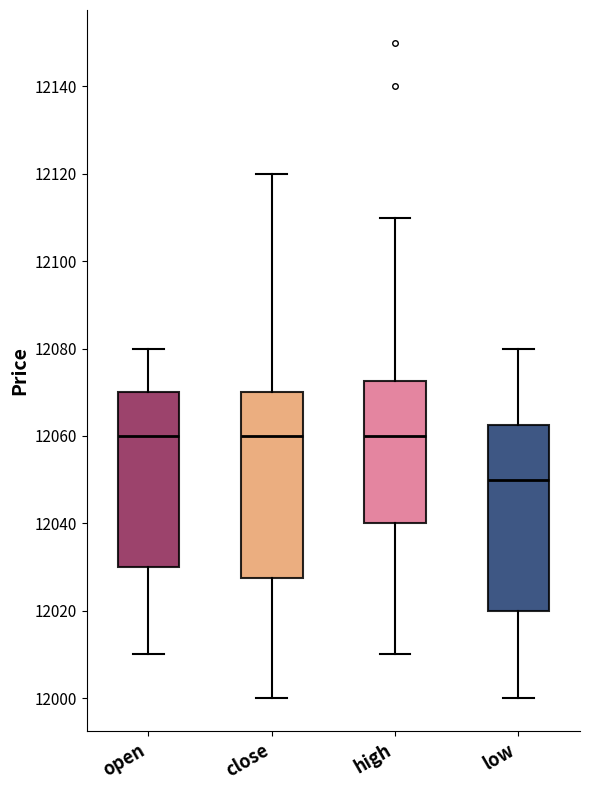

Reading left to right, transcribe this box plot: for each box, give where its median line is, the range the box spans, and where its two whiskers end, as read against the y-axis. The values are not printed on the chart, so give them approximately, as read against the axis.

open: median 12060, box 12030 to 12070, whiskers 12010 to 12080
close: median 12060, box 12028 to 12070, whiskers 12000 to 12120
high: median 12060, box 12040 to 12072, whiskers 12010 to 12110
low: median 12050, box 12020 to 12062, whiskers 12000 to 12080